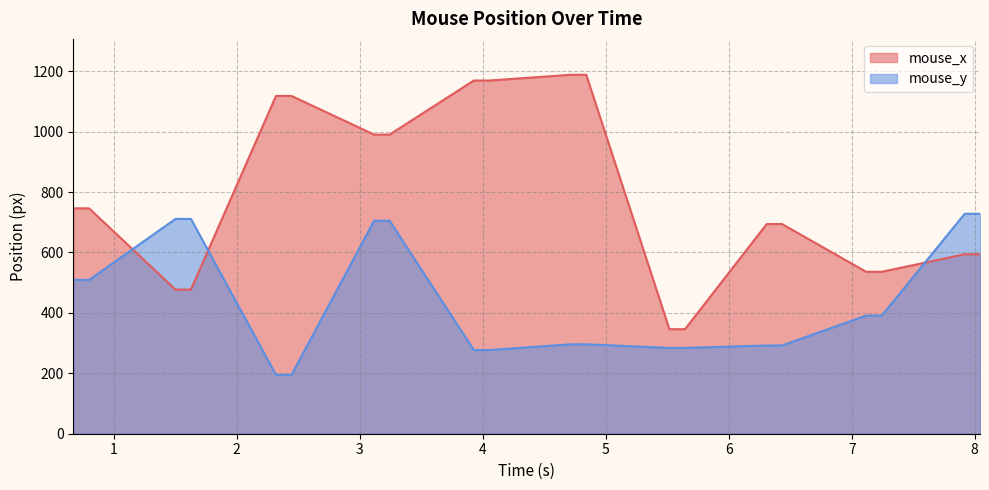

Which series has the largest range (max minus min)?

mouse_x